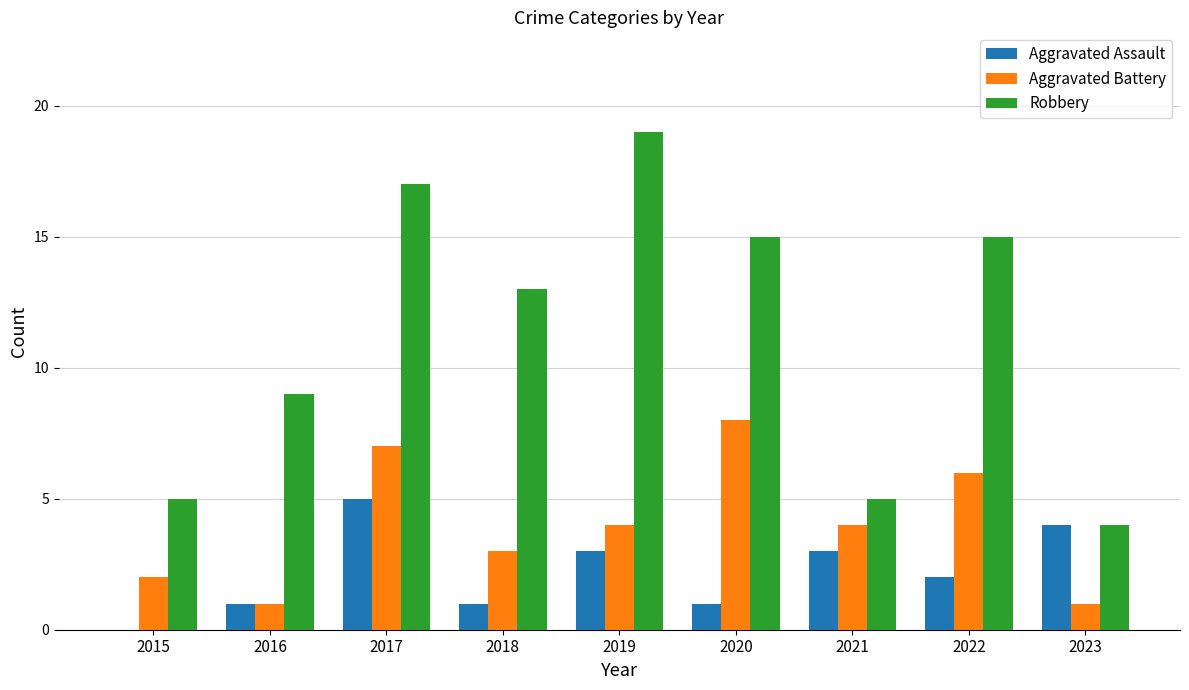

What is the maximum value shown in the chart?

19